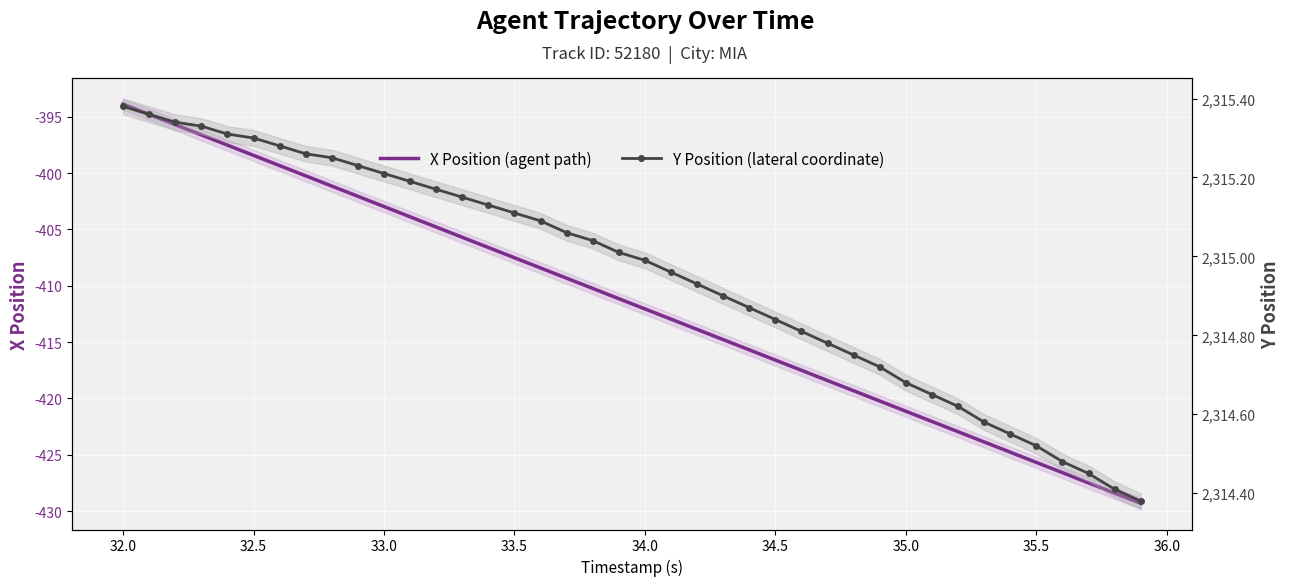

True or false: Y Position (lateral coordinate) has more than 2 interior local peaks.

False